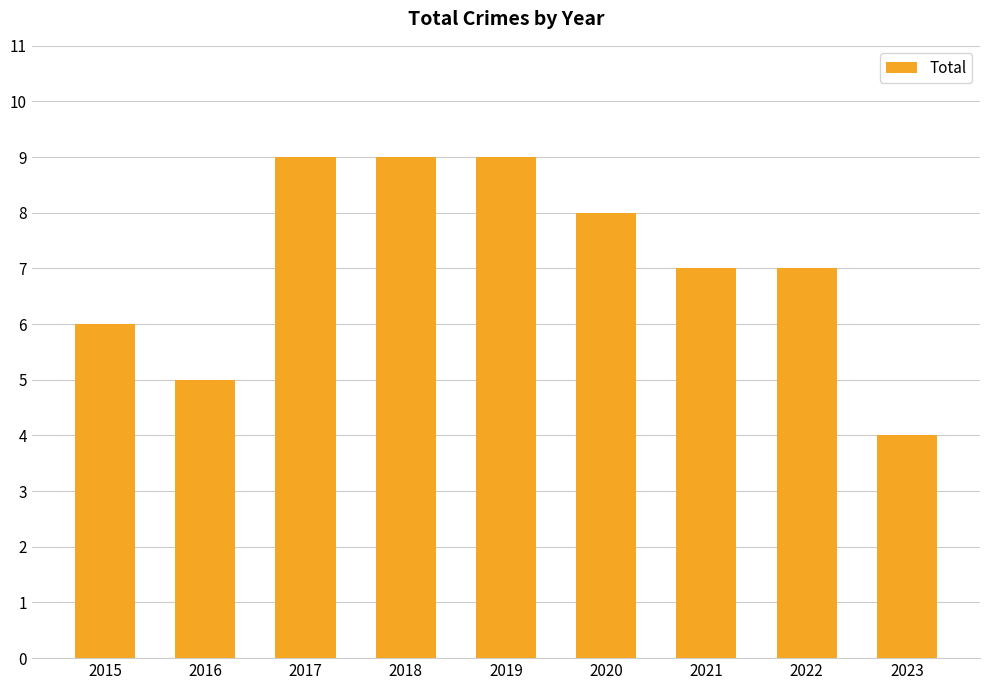

Reading left to right, list all the values displayed in this chart.

6	5	9	9	9	8	7	7	4